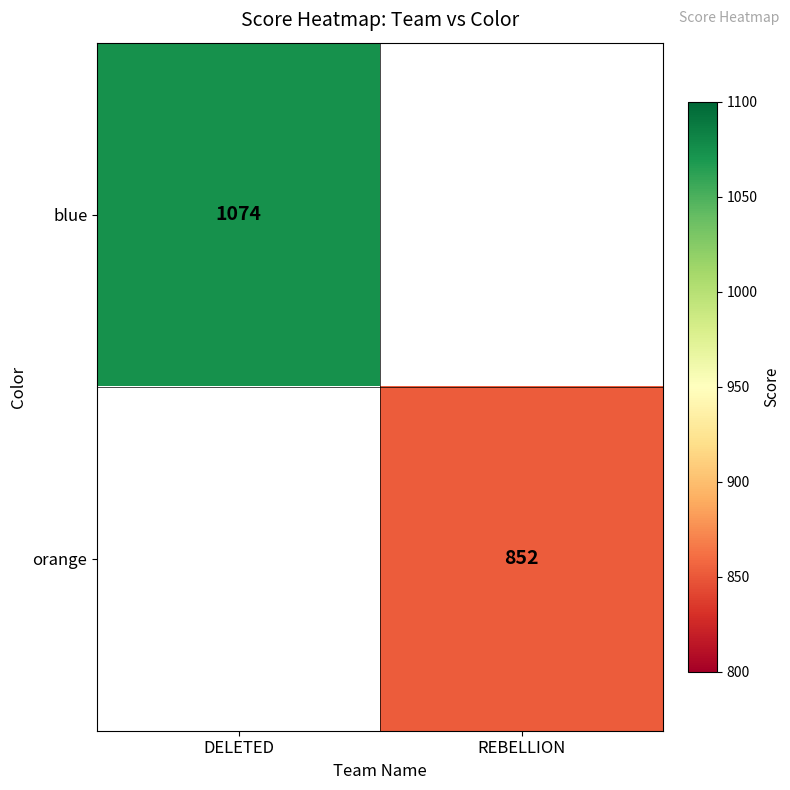

Is the value of orange at REBELLION greater than the value of blue at DELETED?

No